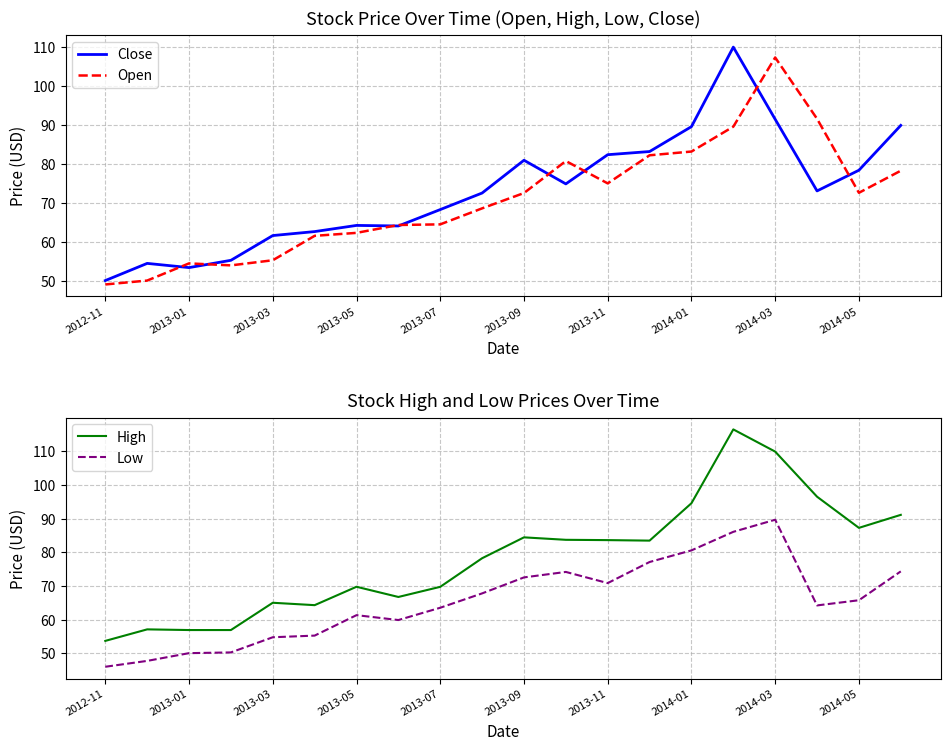

True or false: High and Open cross at least once.

False